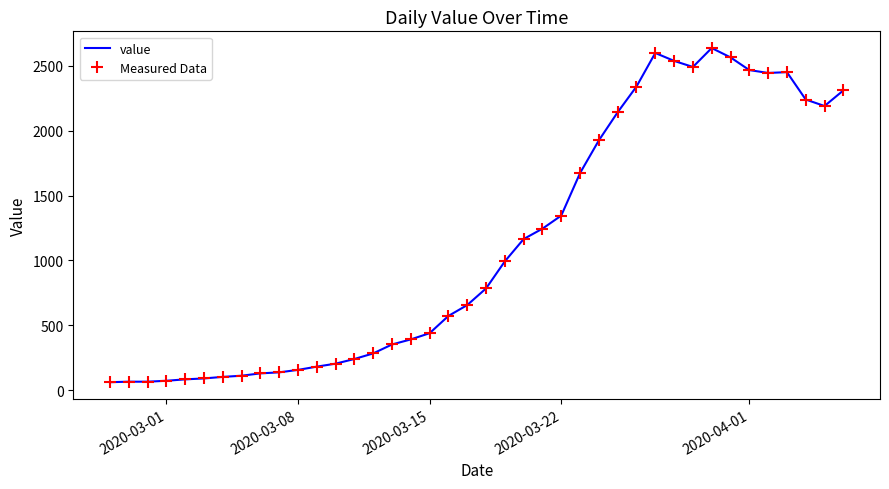

True or false: Measured Data has more than 0 interior local peaks.

True